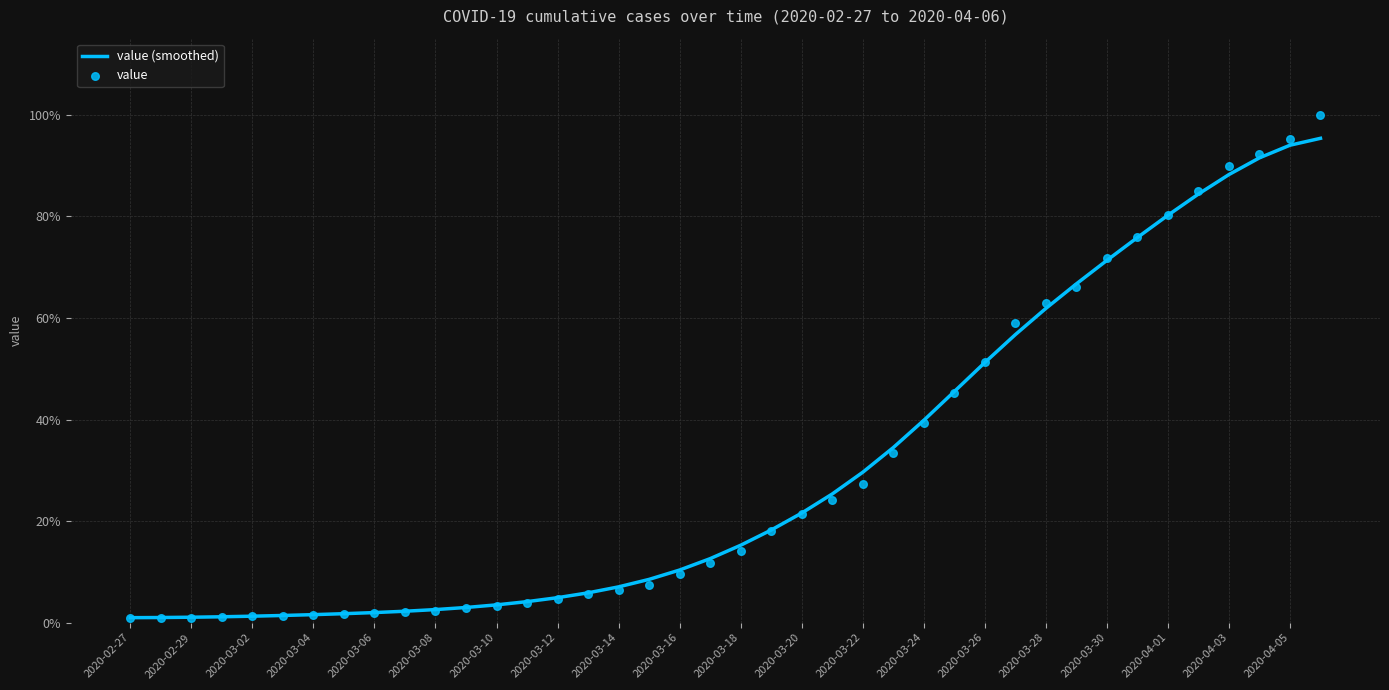

Which series contains the highest Y value?

value